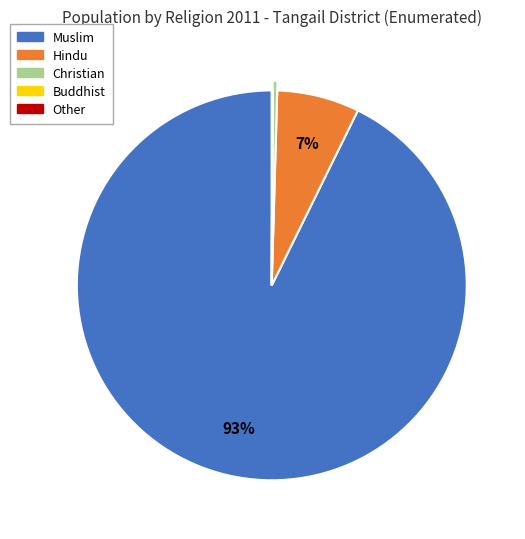

What is the largest slice in the pie chart?

Muslim